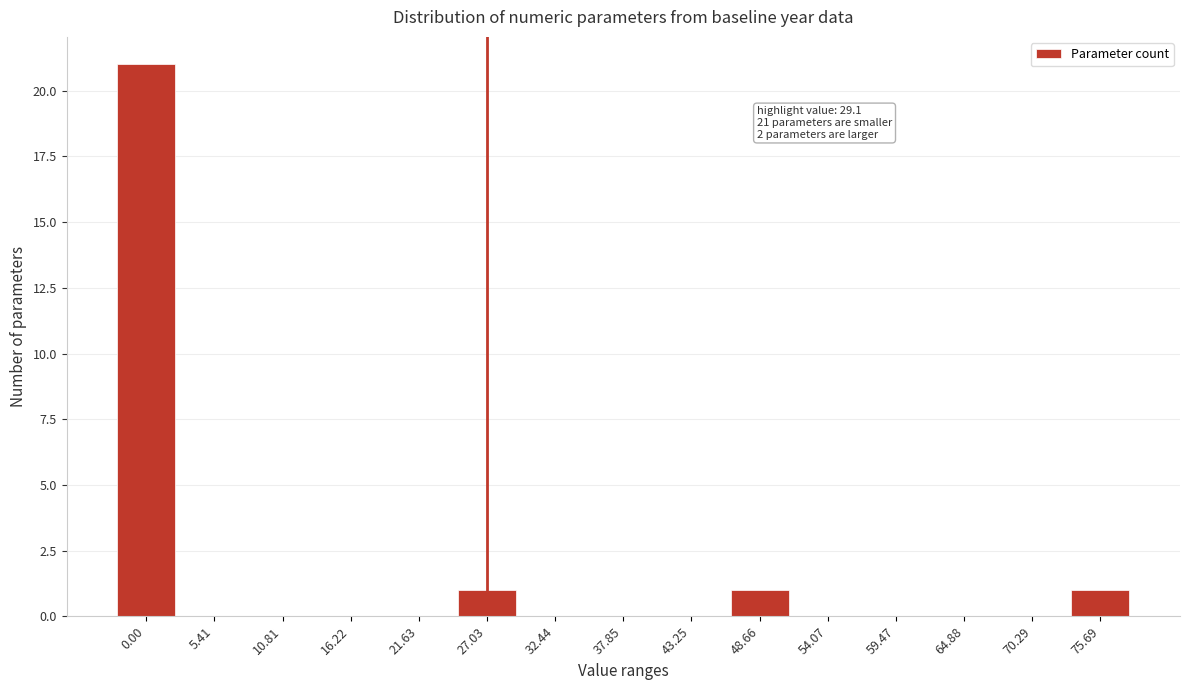

Reading left to right, transcribe all the data shown in this chart.

0.00=21	5.41=0	10.81=0	16.22=0	21.63=0	27.03=1	32.44=0	37.85=0	43.25=0	48.66=1	54.07=0	59.47=0	64.88=0	70.29=0	75.69=1